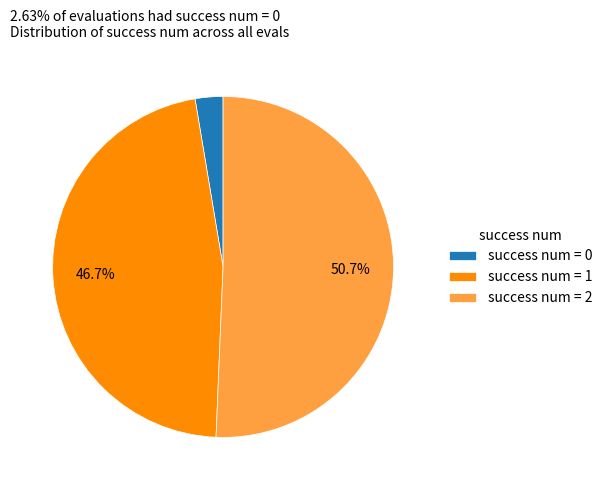

Which slice is the largest?

success num = 2